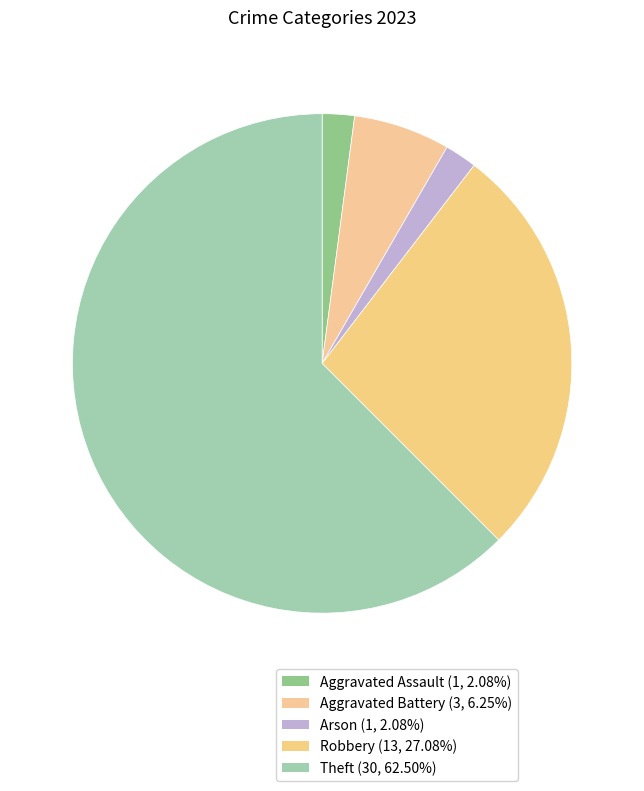

Which category has the biggest portion of the pie?

Theft